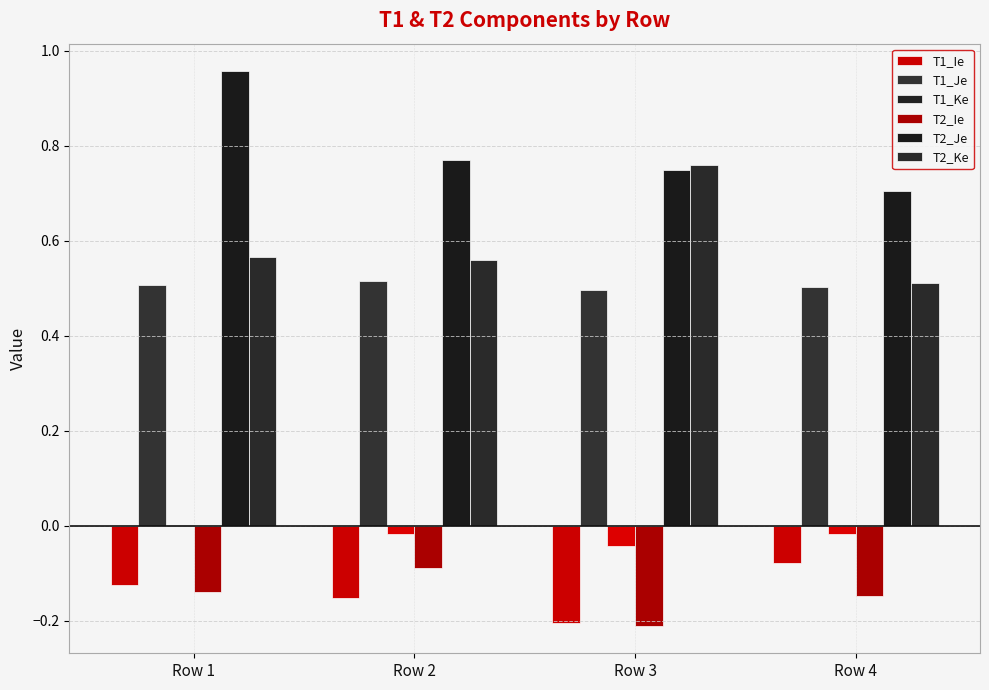

Which series changed the most between Row 2 and Row 3?

T2_Ke